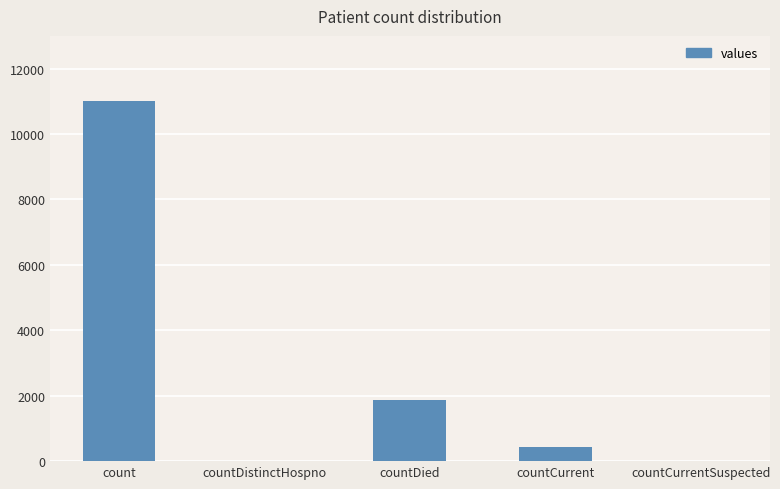

Reading right to left, list all the values displayed in this chart.

0	444	1871	0	11002